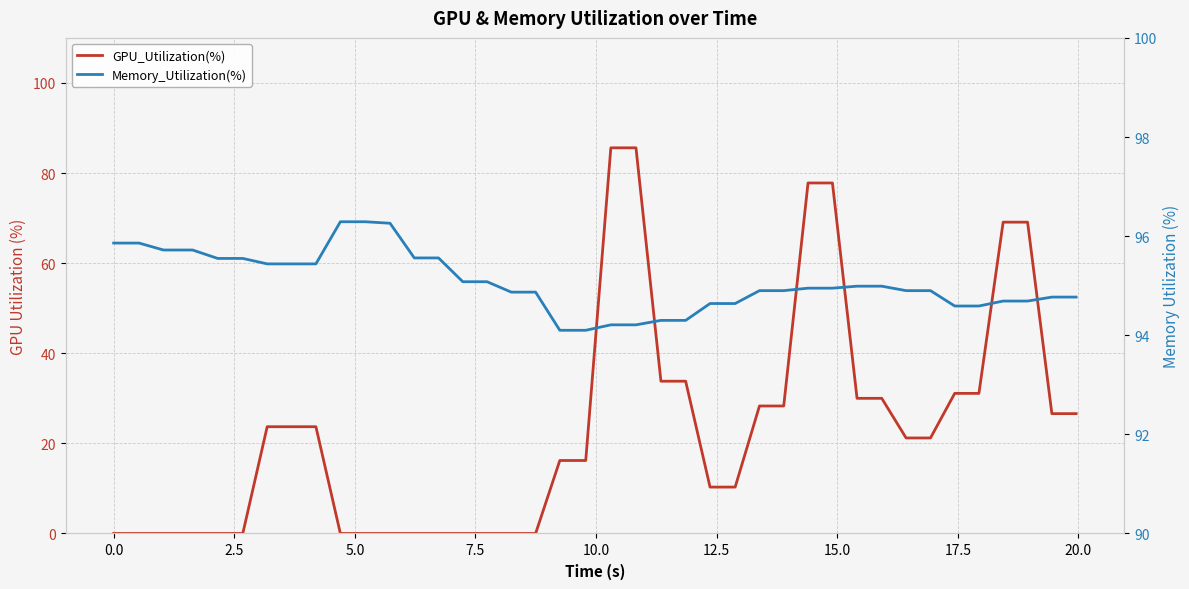

True or false: GPU_Utilization(%) and Memory_Utilization(%) cross at least once.

False